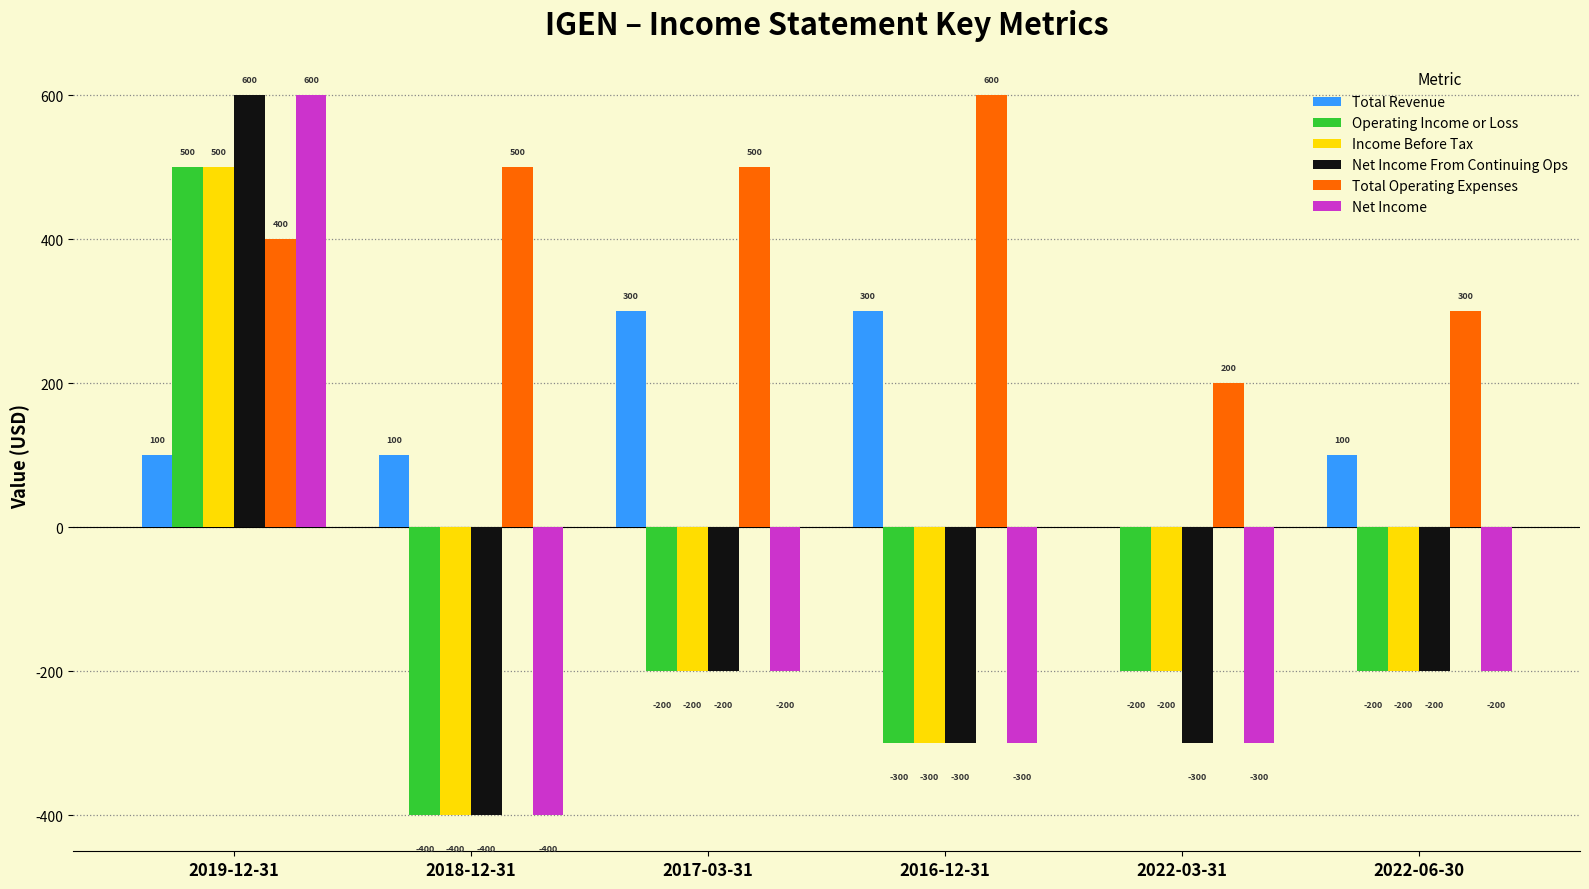

How many Operating Income or Loss values are between -300 and -200?

4